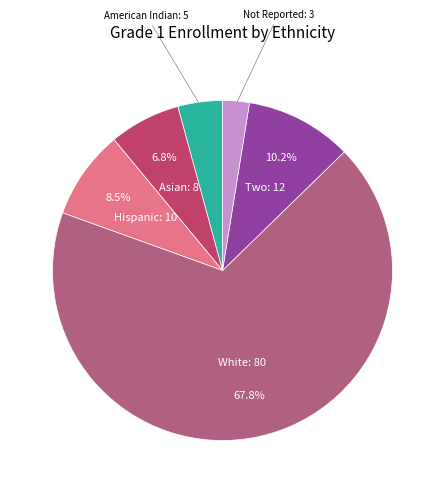

How many segments does this pie chart have?

6